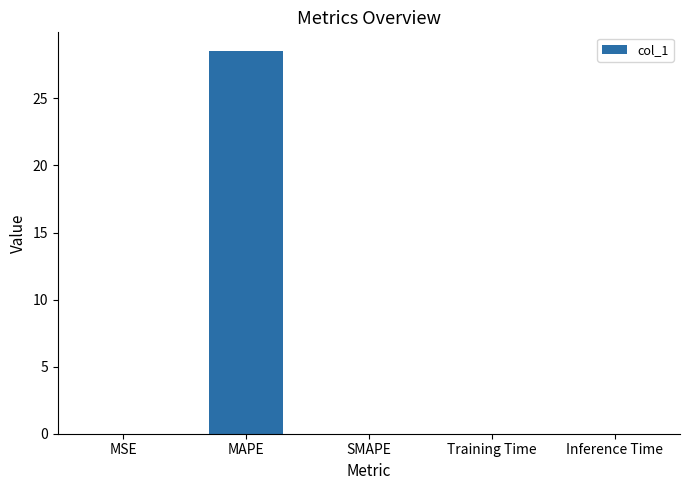

Between MAPE and Training Time, which is larger?

MAPE